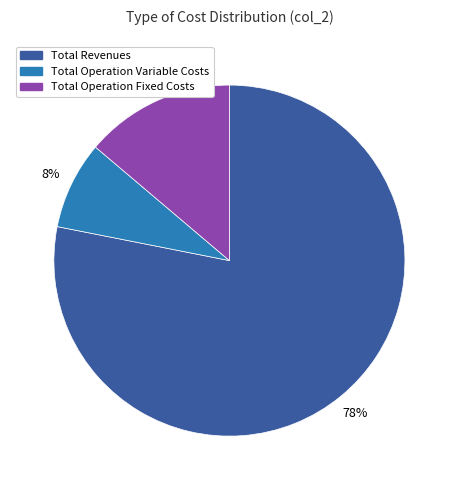

To the nearest percent, what is the difference between the largest and smallest slice percentages?

70%